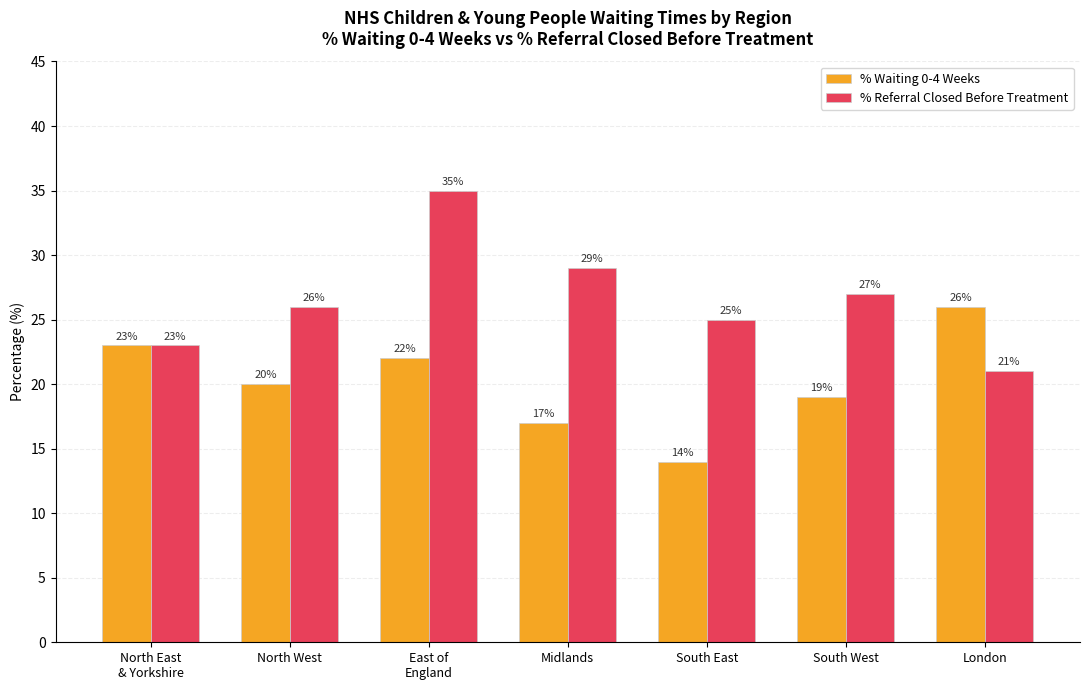

What is the label of the 7th bar from the left?

London